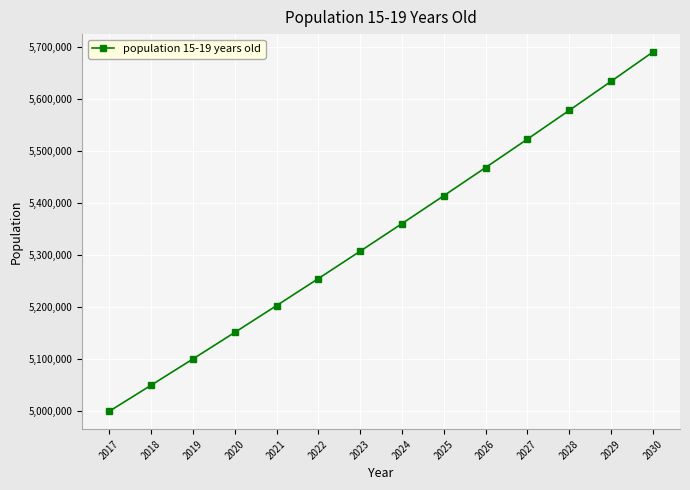

Between 2018 and 2022, which is larger?

2022